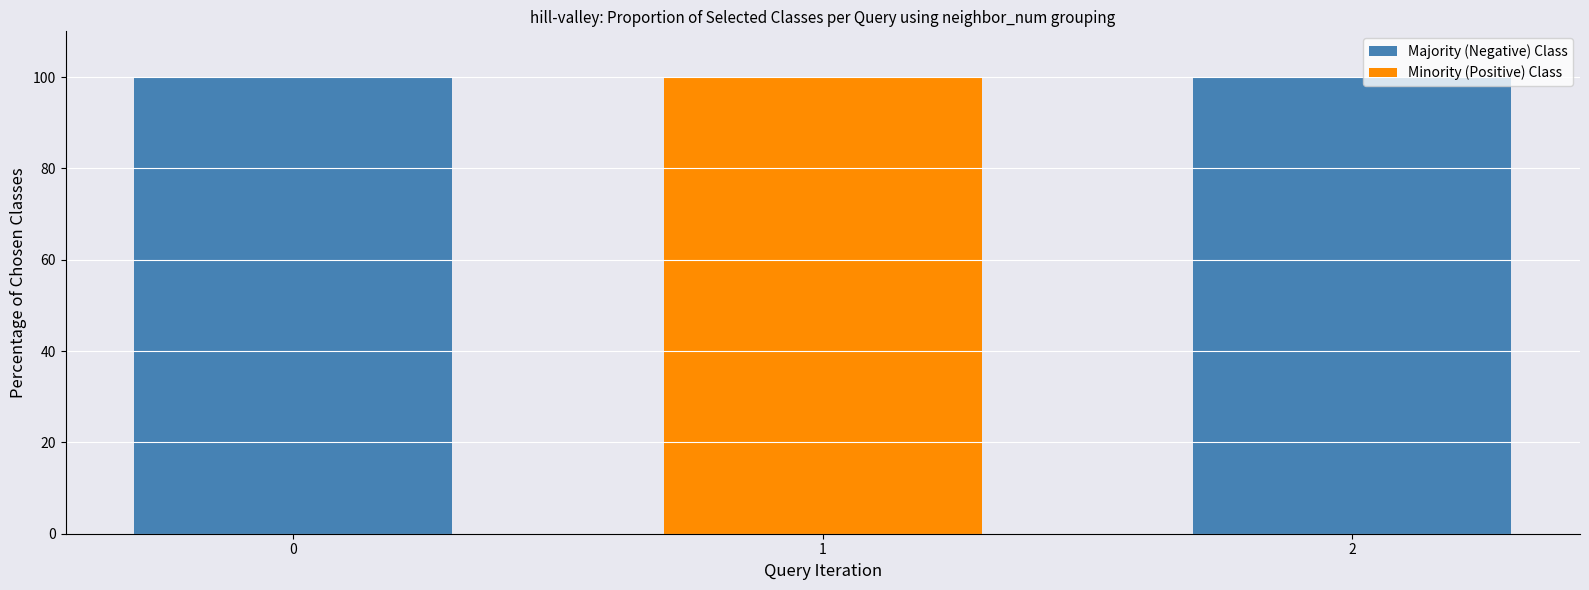

Which has a higher value, 2 or 1?

2